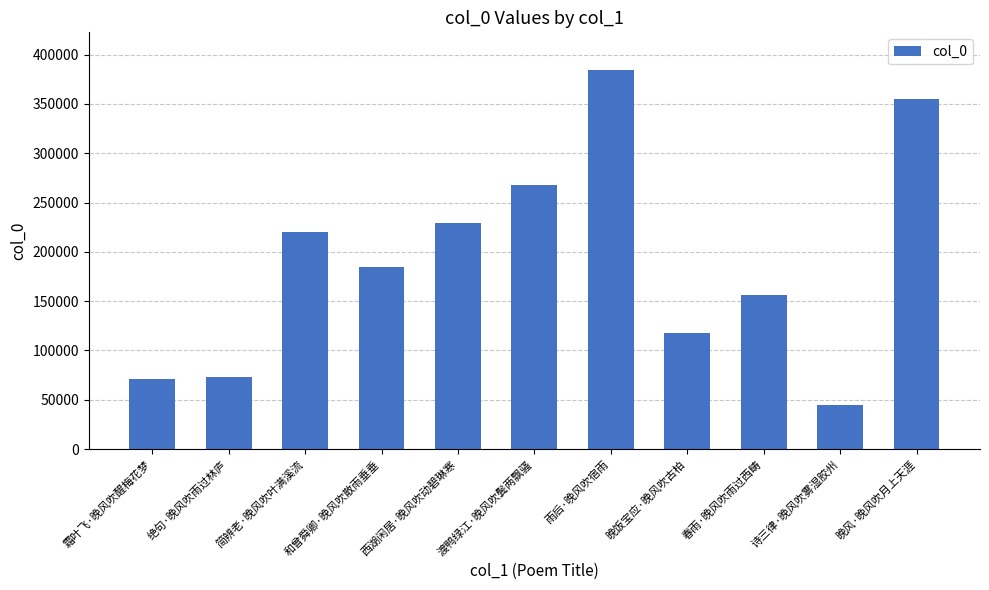

What is the change in value from 渡鸭绿江·晚风吹鬓两飘骚 to 雨后·晚风吹宿雨?

+116284